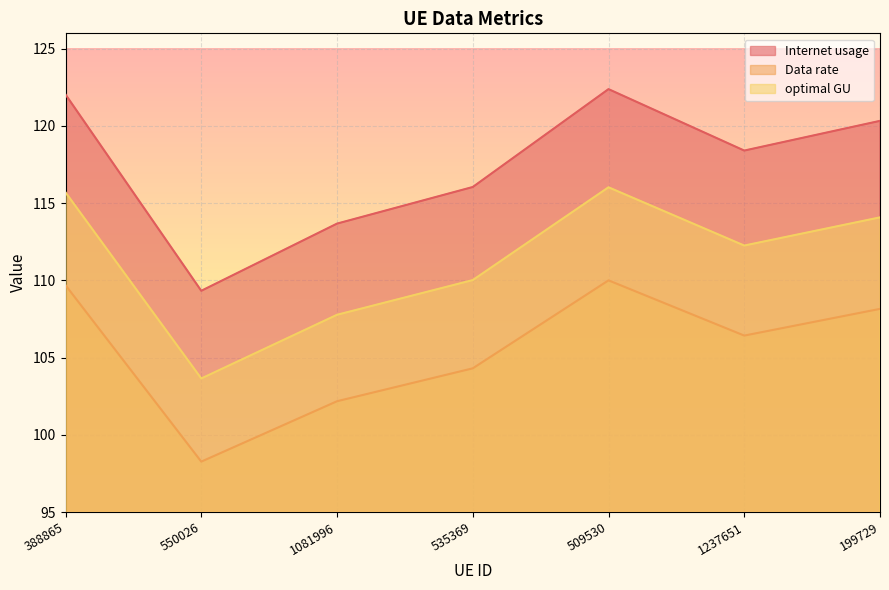

At which category does Data rate reach its first local peak?

509530